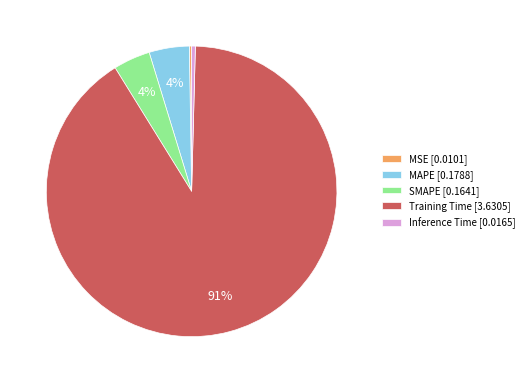

To the nearest percent, what is the average slice percentage?

20%